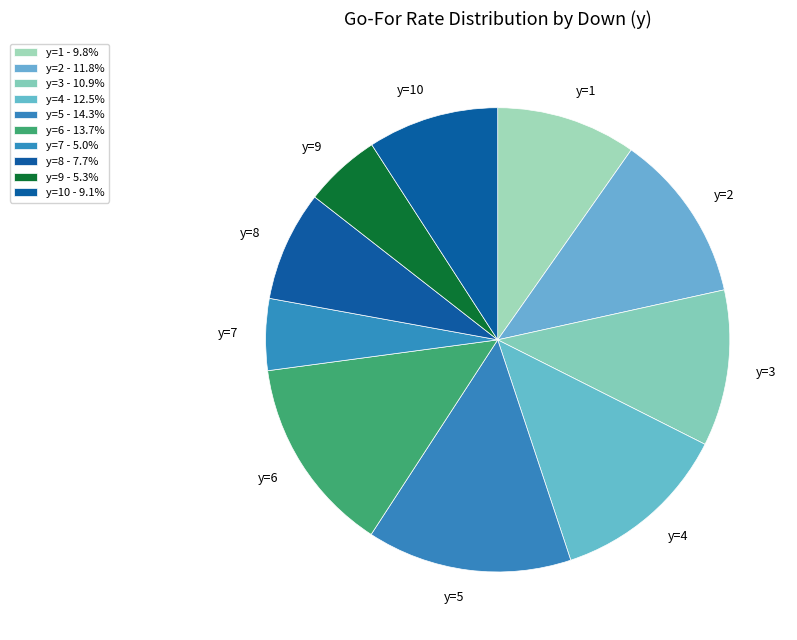

Is there any slice that represents more than half of the pie?

No